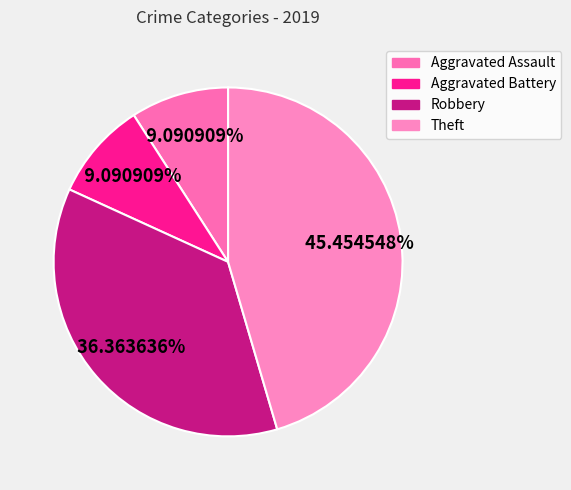

What percentage do Theft and Robbery together represent?

81.8%